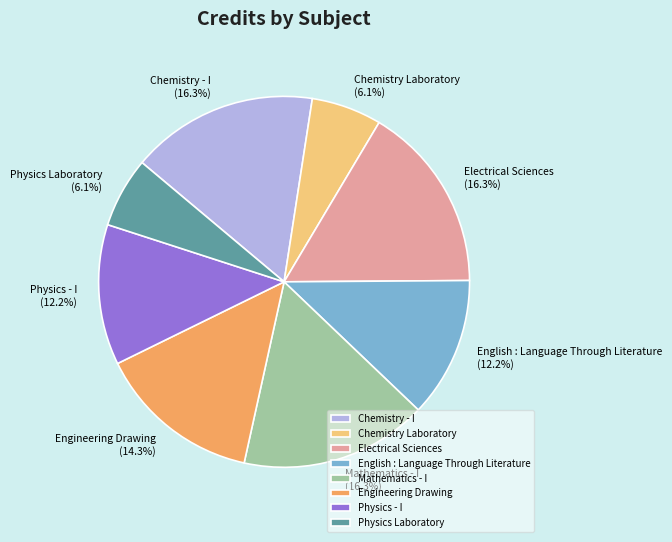

Does English : Language Through Literature represent more than half of the total?

No